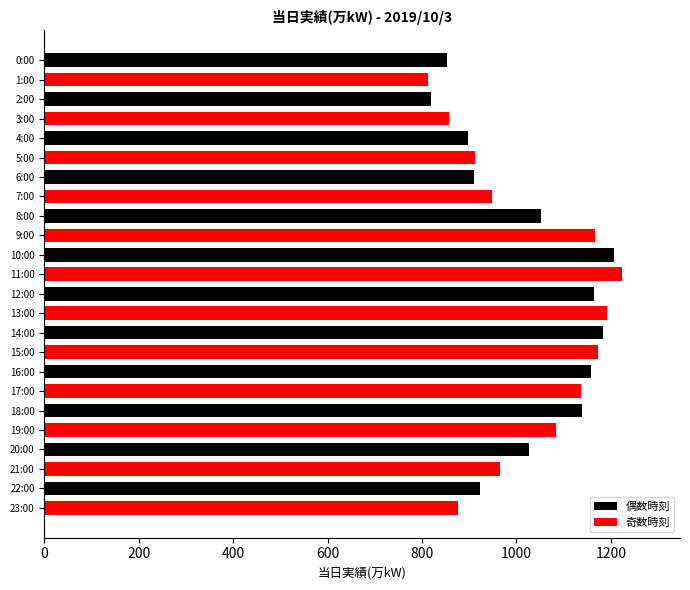

At which category is the sum across all series the highest?

10:00